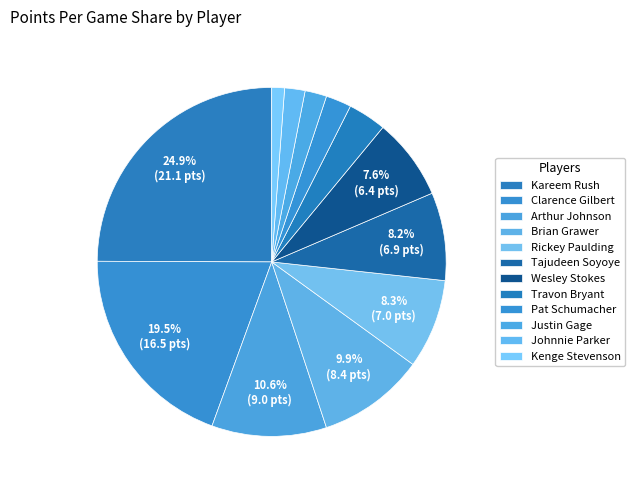

What percentage do Wesley Stokes and Kenge Stevenson together represent?

8.7%